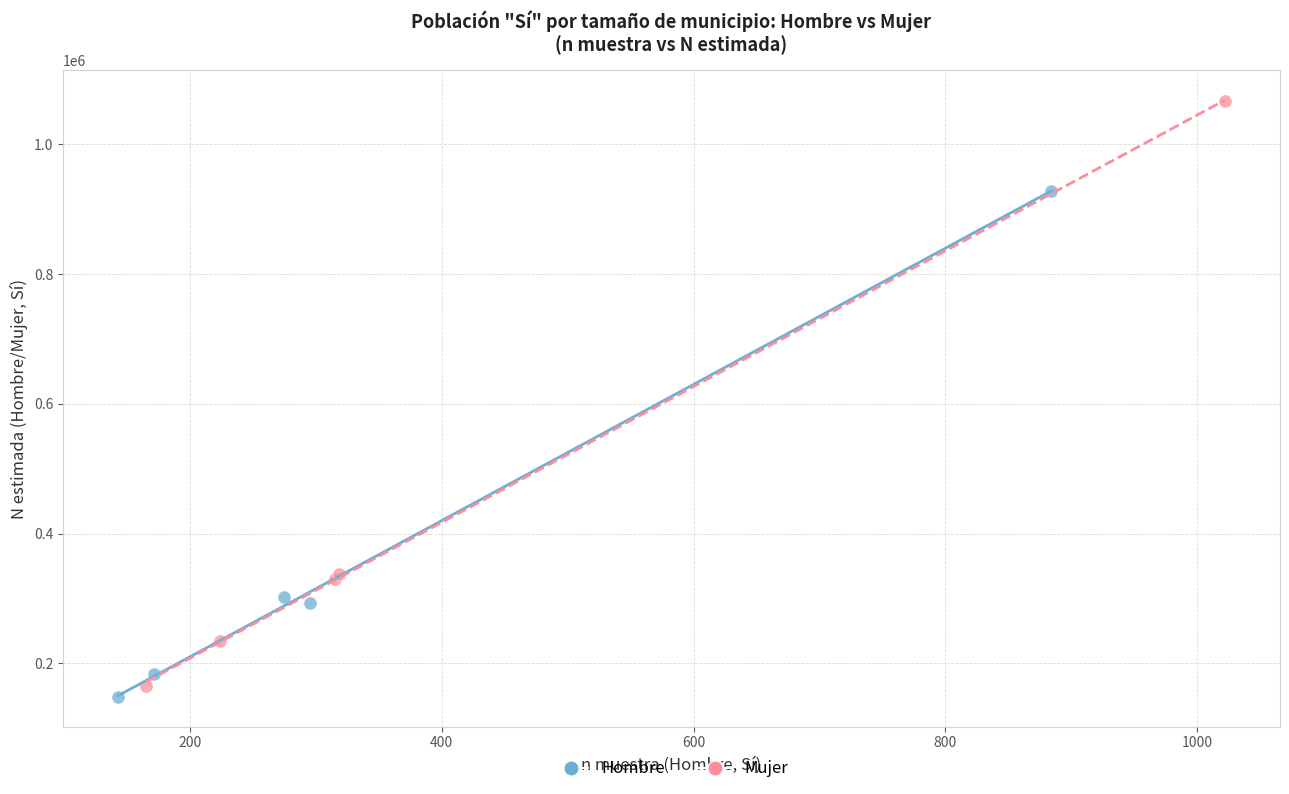

Which series has the widest spread of Y values?

Mujer